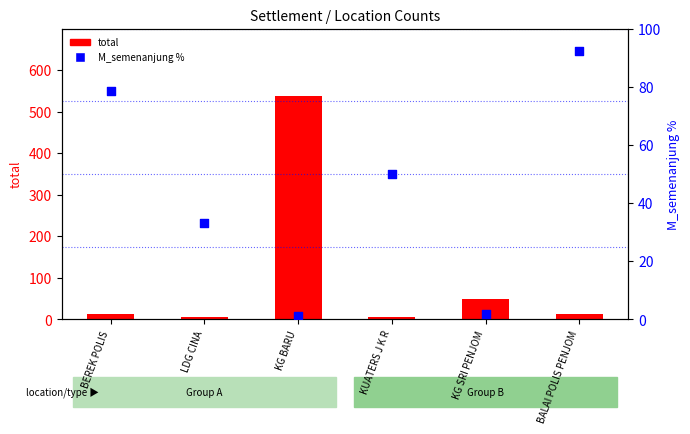

Which series contains the lowest Y value?

M_semenanjung %